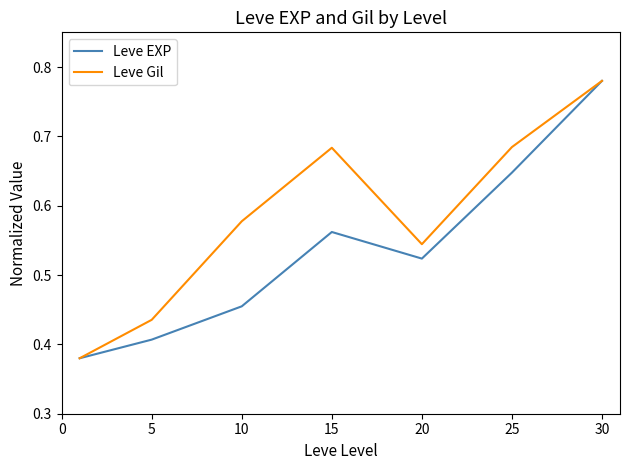

List the series in order of their overall mean, lowest first.

Leve EXP, Leve Gil